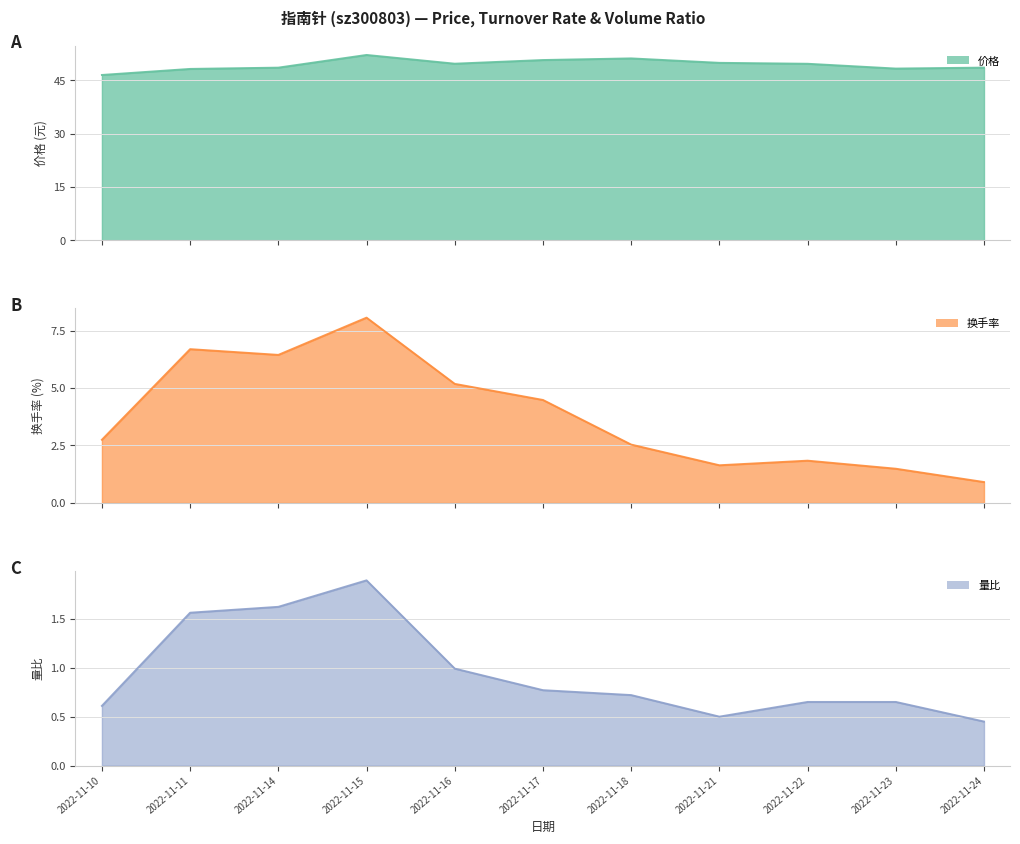

How many data points in 换手率 are above 2?

7